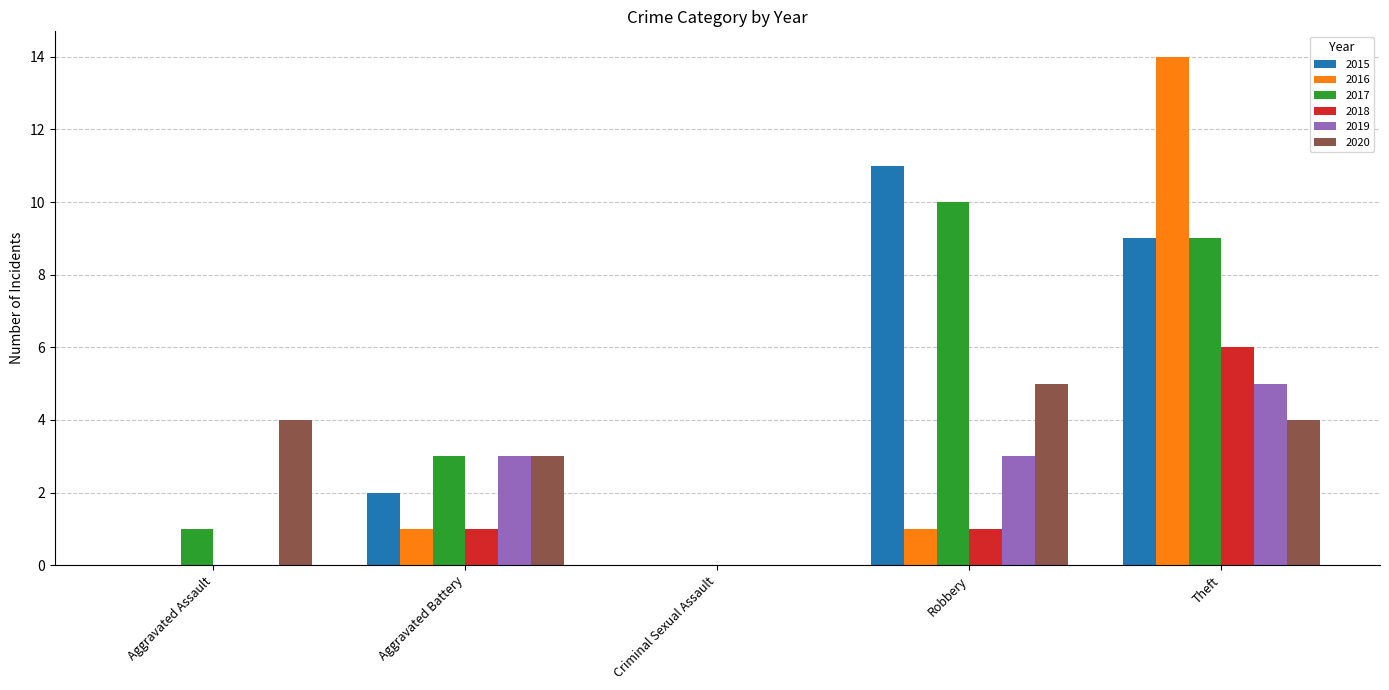

What is the total value across all series at Robbery?

31